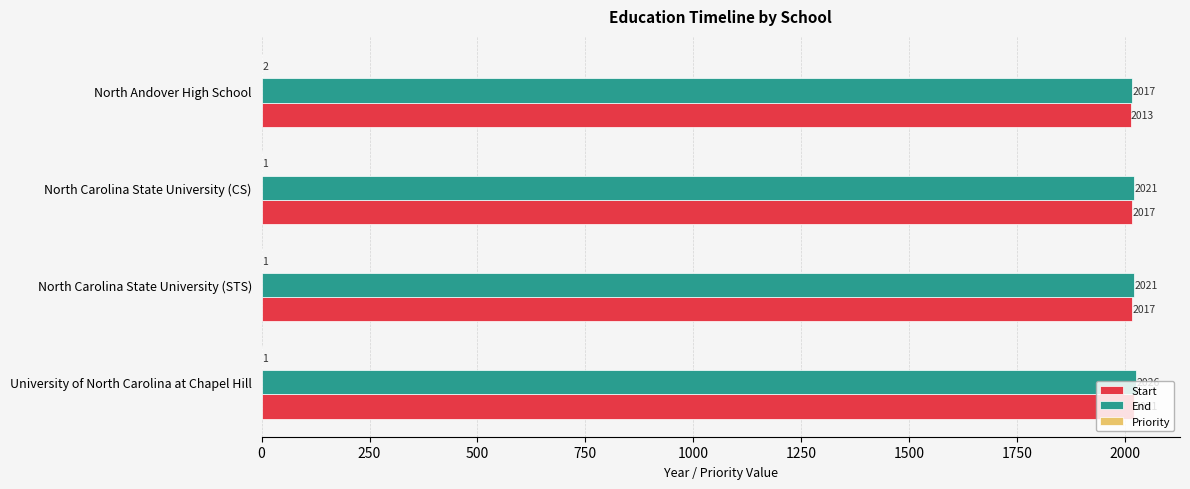

True or false: End has a value of 3072 at North Andover High School.

False